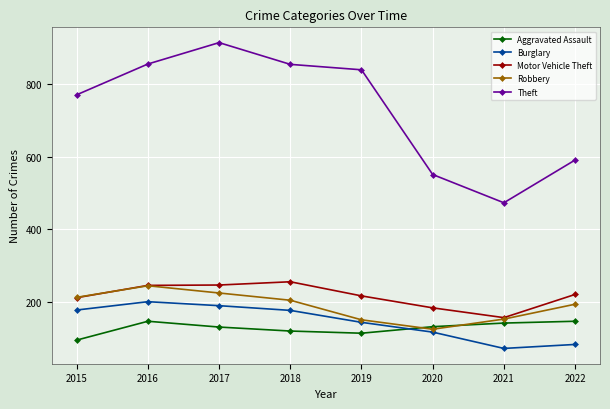

What is the difference between the highest and lowest values at 2015?

677